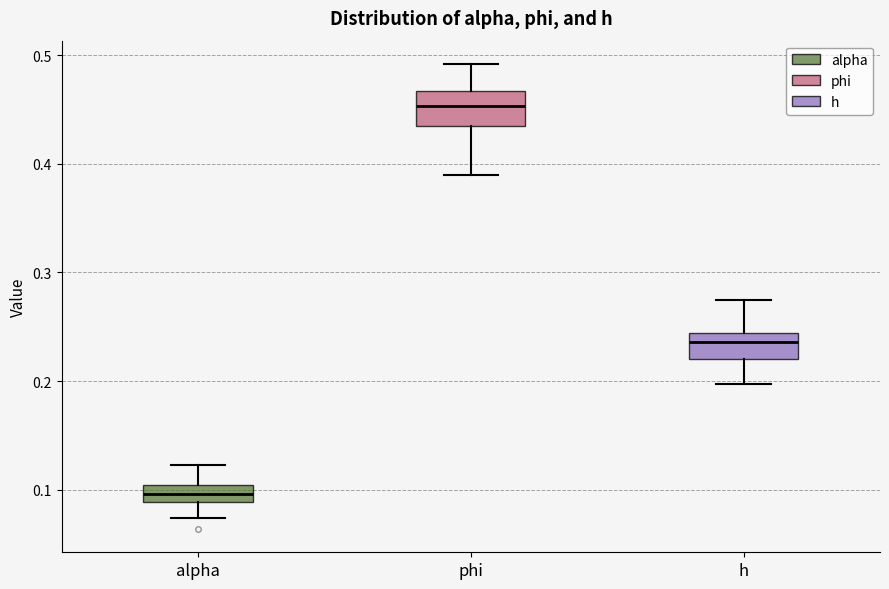

Which box has the lowest median line?

alpha